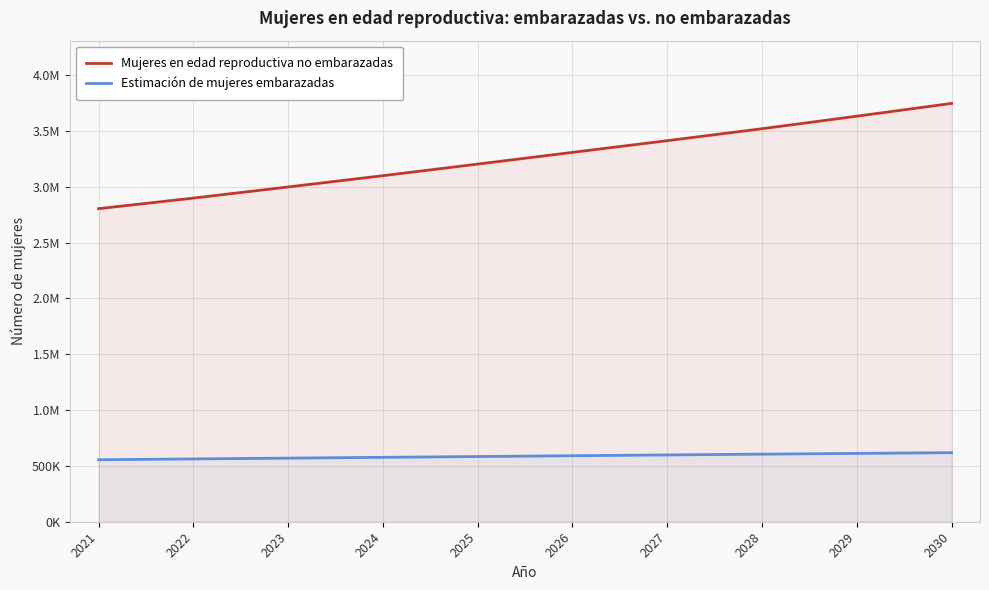

Reading right to left, list all the values displayed in this chart.

Mujeres en edad reproductiva no embarazadas: 3746451.0	3632034.8	3519823.2	3412772.6	3307874.6	3203121.1	3099159.2	2998303.8	2898544.7	2803871.8
Estimación de mujeres embarazadas: 618549.0	611965.2	605176.8	598227.4	591125.4	583878.9	576840.8	569696.2	562455.3	555128.2